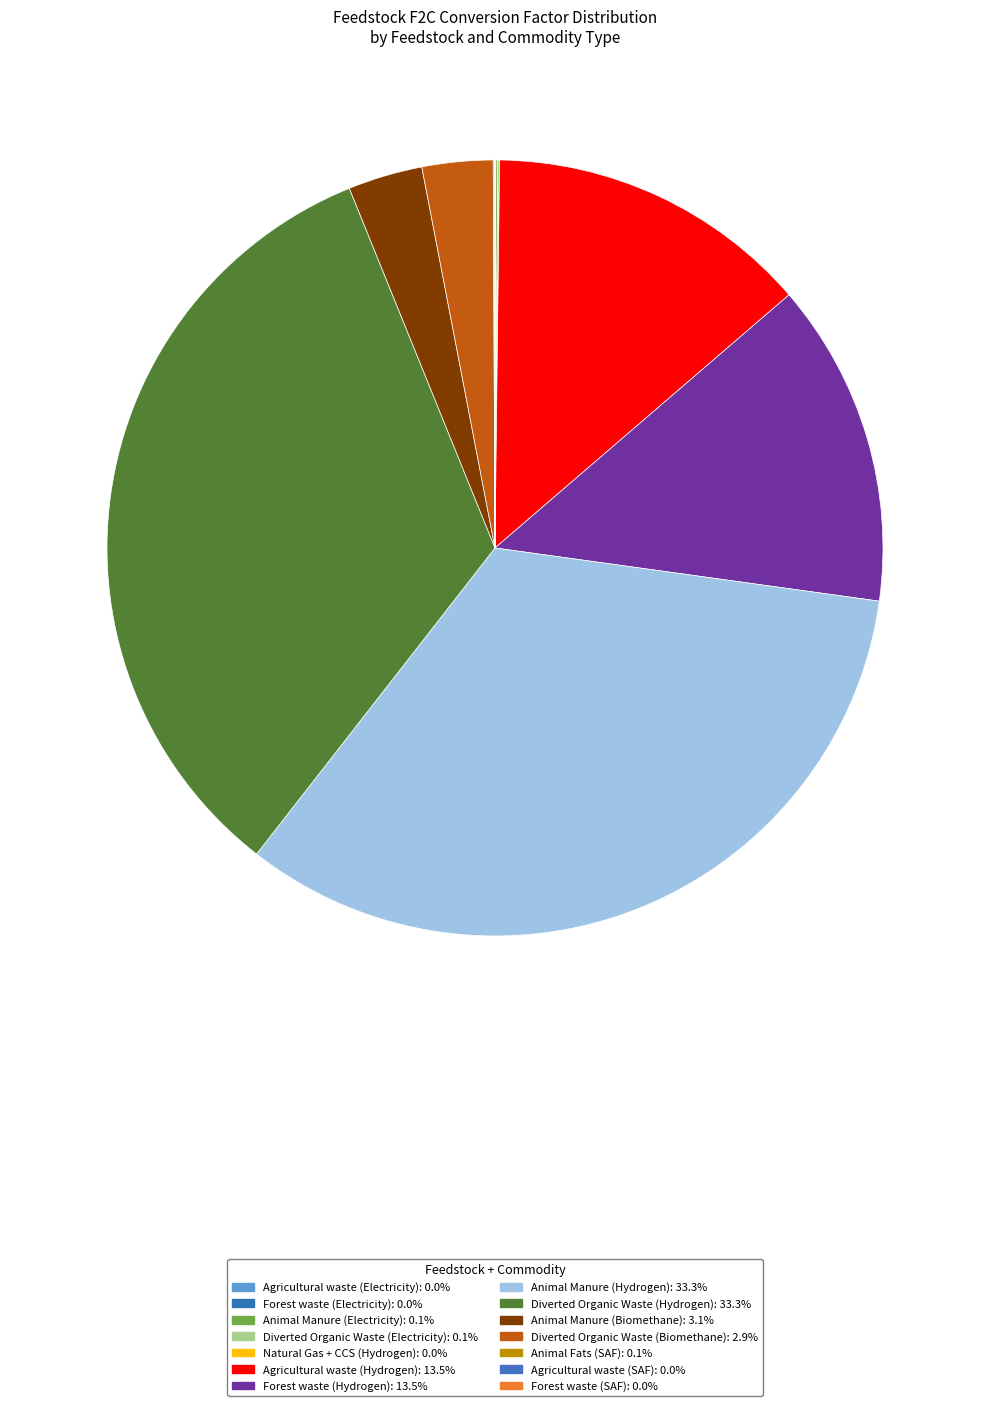

True or false: Agricultural waste (SAF) accounts for 0% of the total.

True